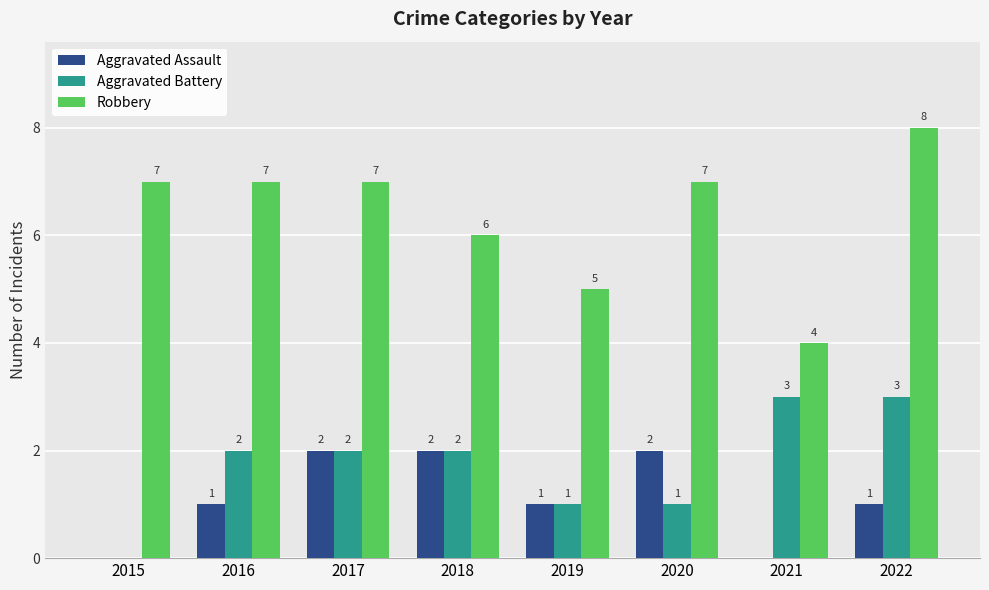

How many data points does each series have?

8